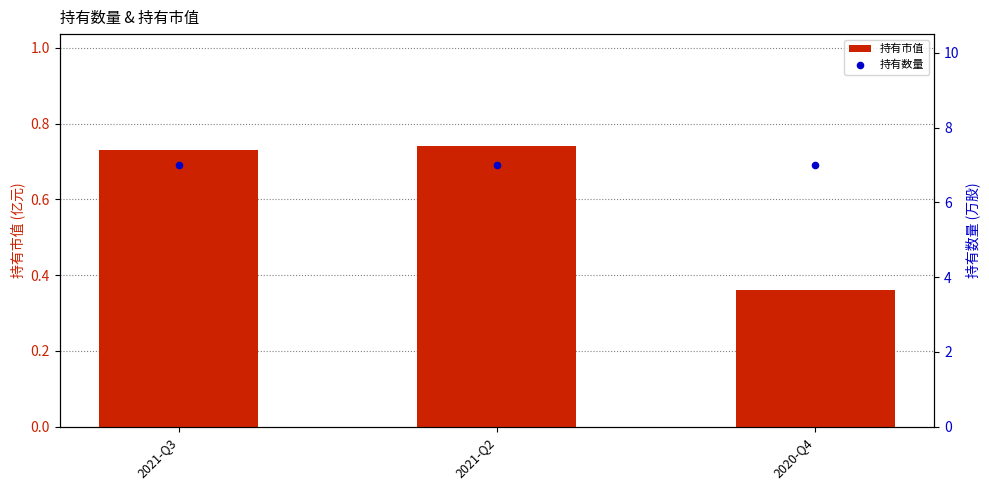

Which series has the largest total across all categories?

持有数量